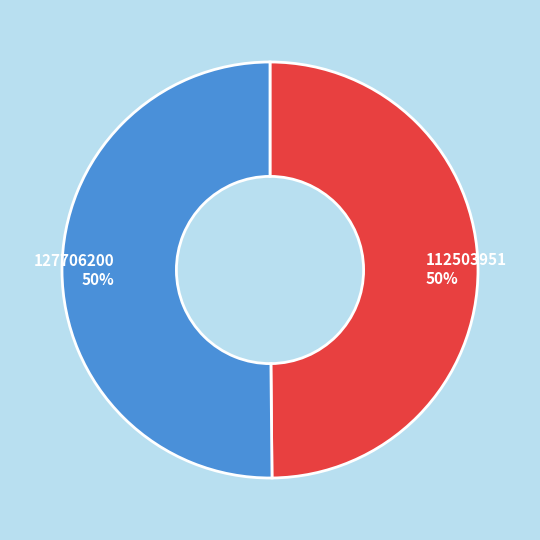

The 112503951 slice represents 50% of the pie. True or false?

True